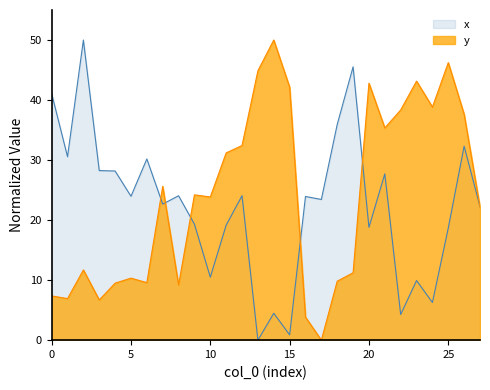

What is the difference between the second highest and second lowest values in the y series?

42.4